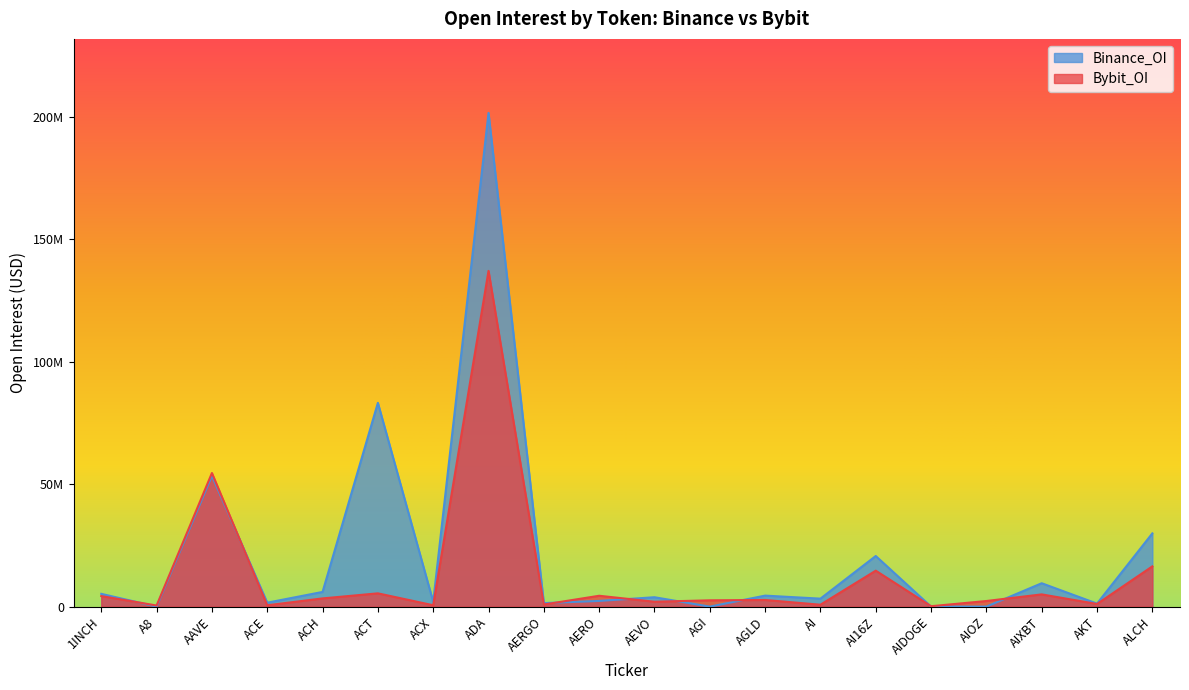

At which category is the sum across all series the highest?

ADA